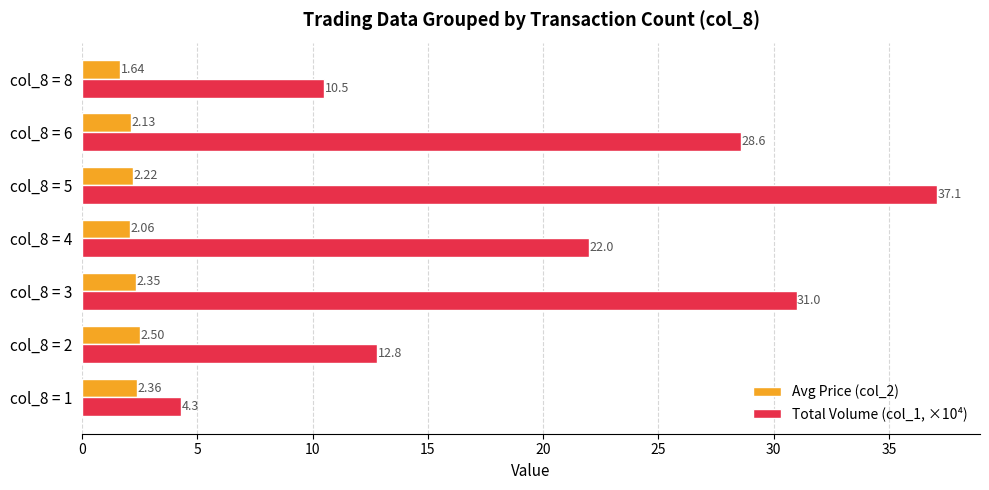

At col_8 = 3, list the series in order from smallest to largest.

Avg Price (col_2), Total Volume (col_1, ×10⁴)